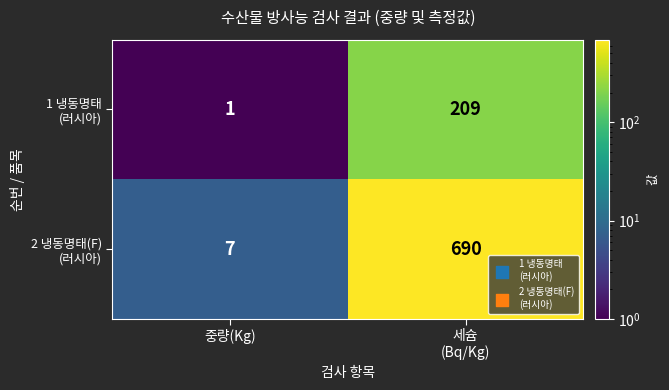

At which category is the sum across all series the highest?

세슘
(Bq/Kg)